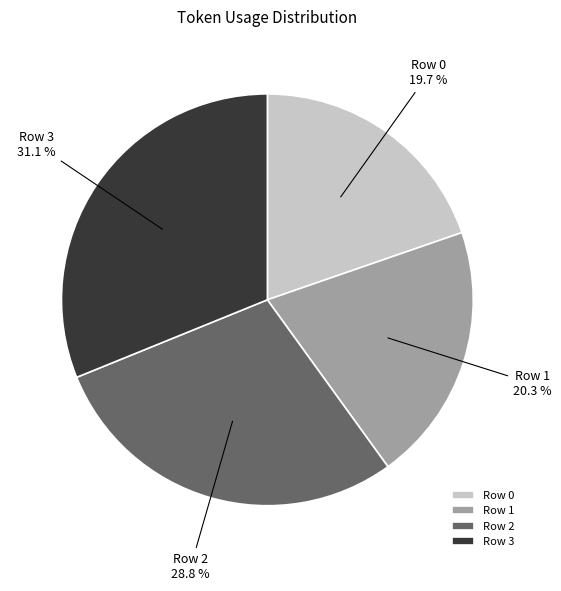

What percentage do Row 2 and Row 3 together represent?

60.0%